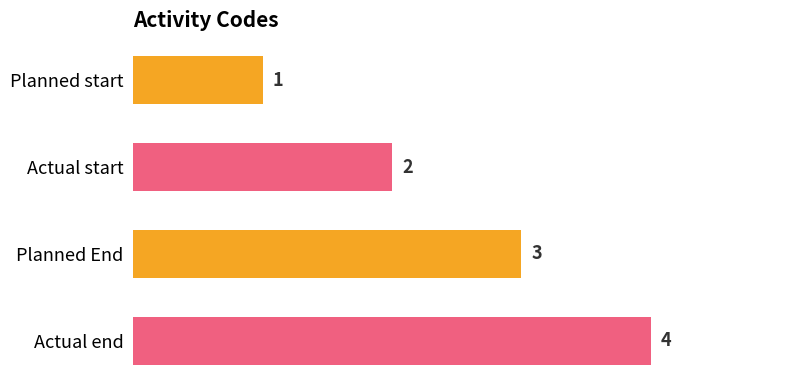

What is the maximum value shown in the chart?

4